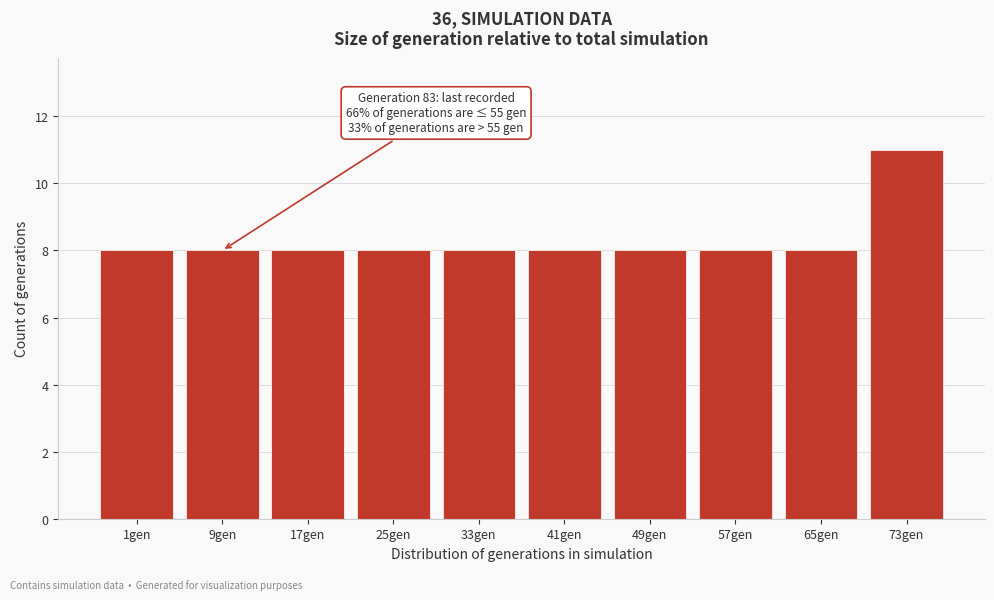

Reading right to left, extract all data points from this chart.

11	8	8	8	8	8	8	8	8	8